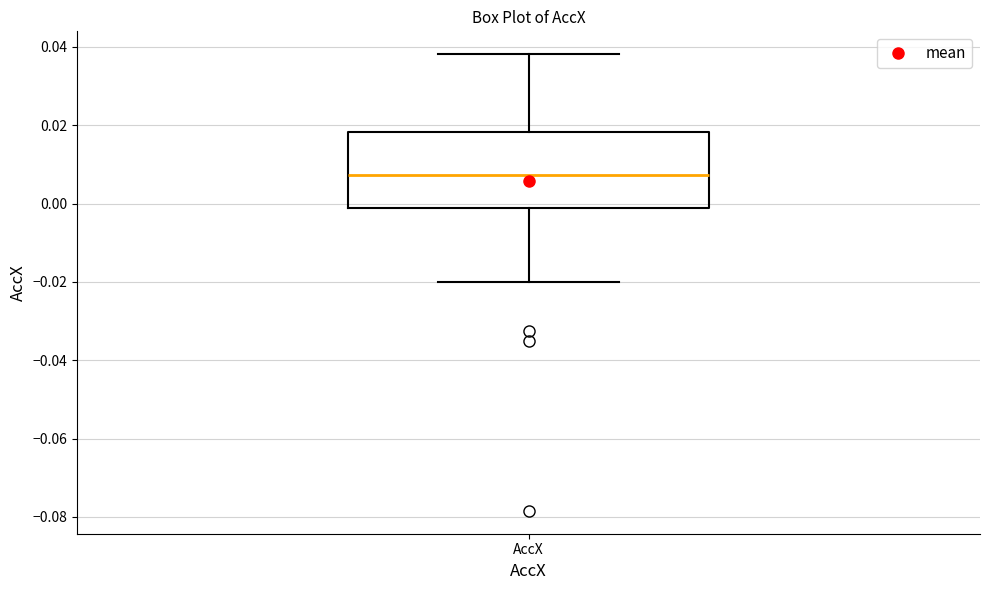

Transcribe this box plot: give where the median line is, the range the box spans, and where the two whiskers end, as read against the y-axis. The values are not printed on the chart, so give them approximately, as read against the axis.

median 0.008, box -0.002 to 0.018, whiskers -0.020 to 0.038